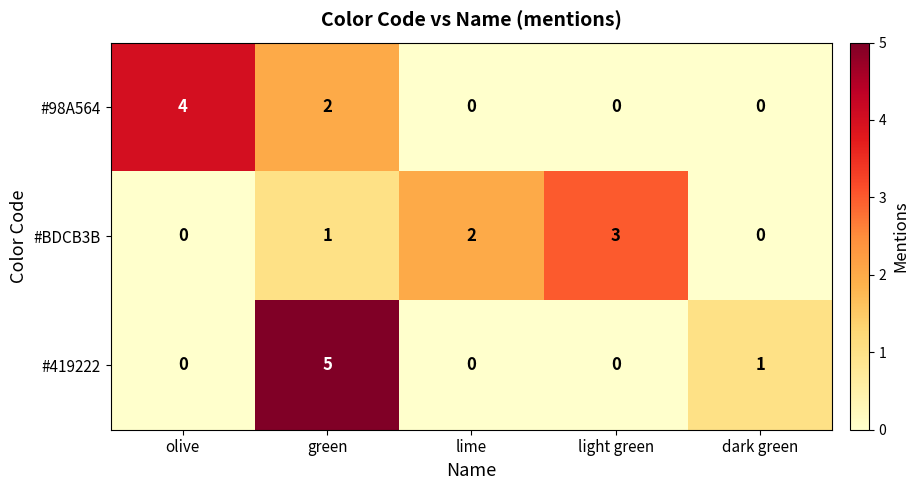

What is the maximum value shown in the chart?

5